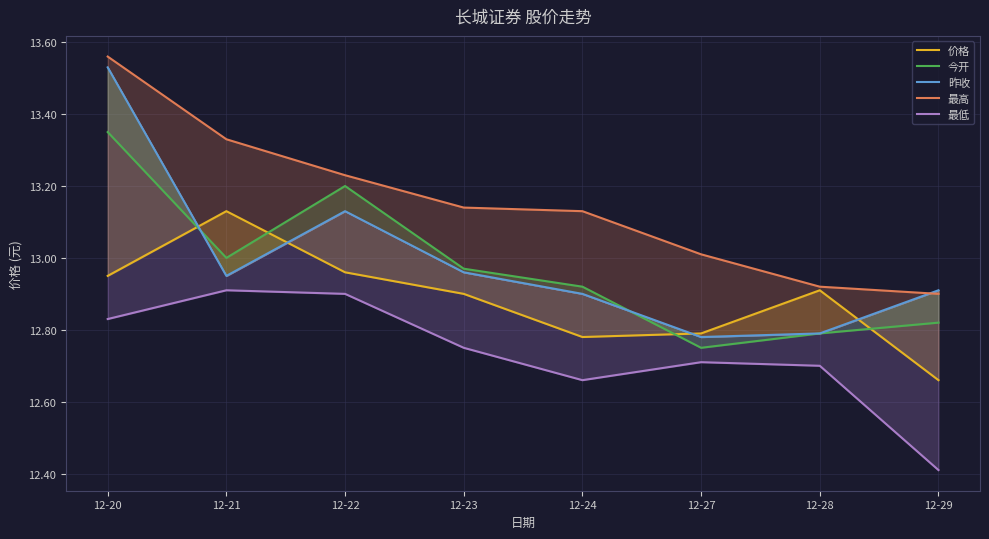

What is the spread (max minus min) of values at 12-21?

0.4